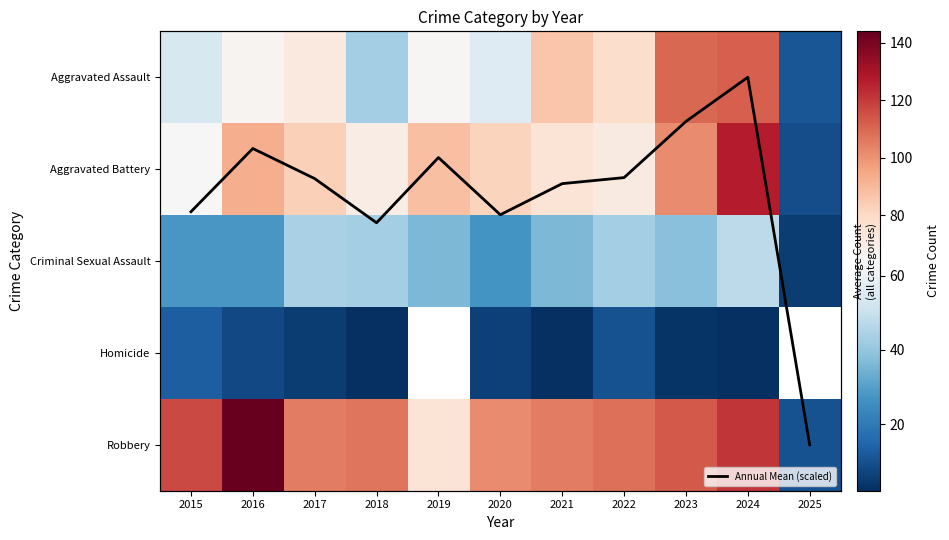

What is the difference between the Aggravated Battery values at 2017 and 2018?

13.0